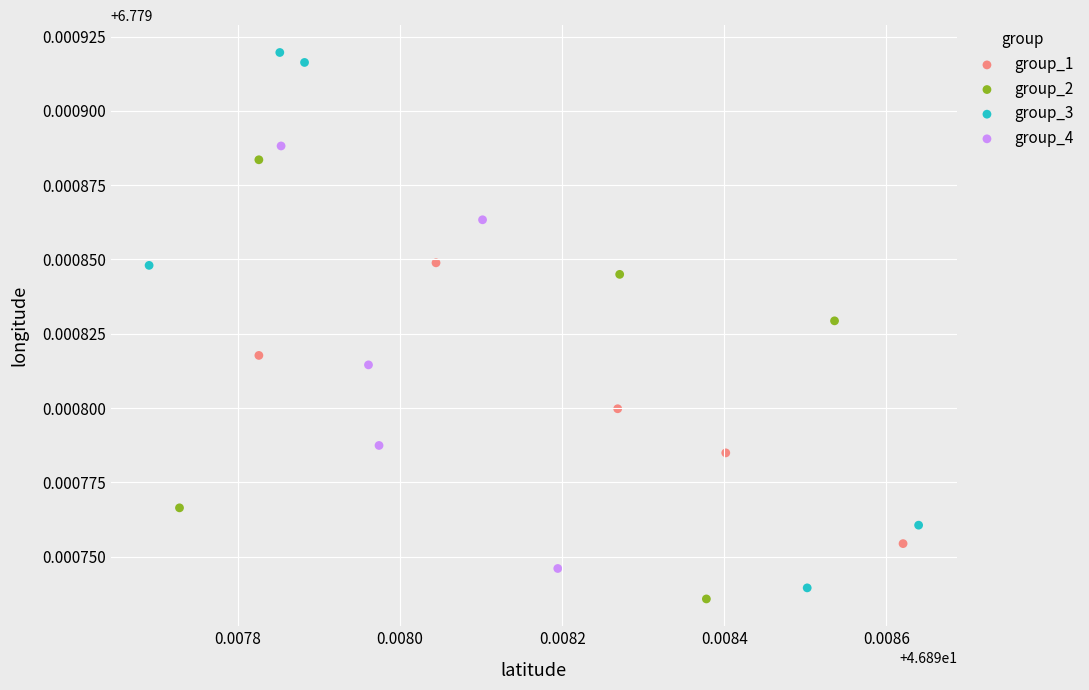

Which series reaches the maximum Y coordinate?

group_3